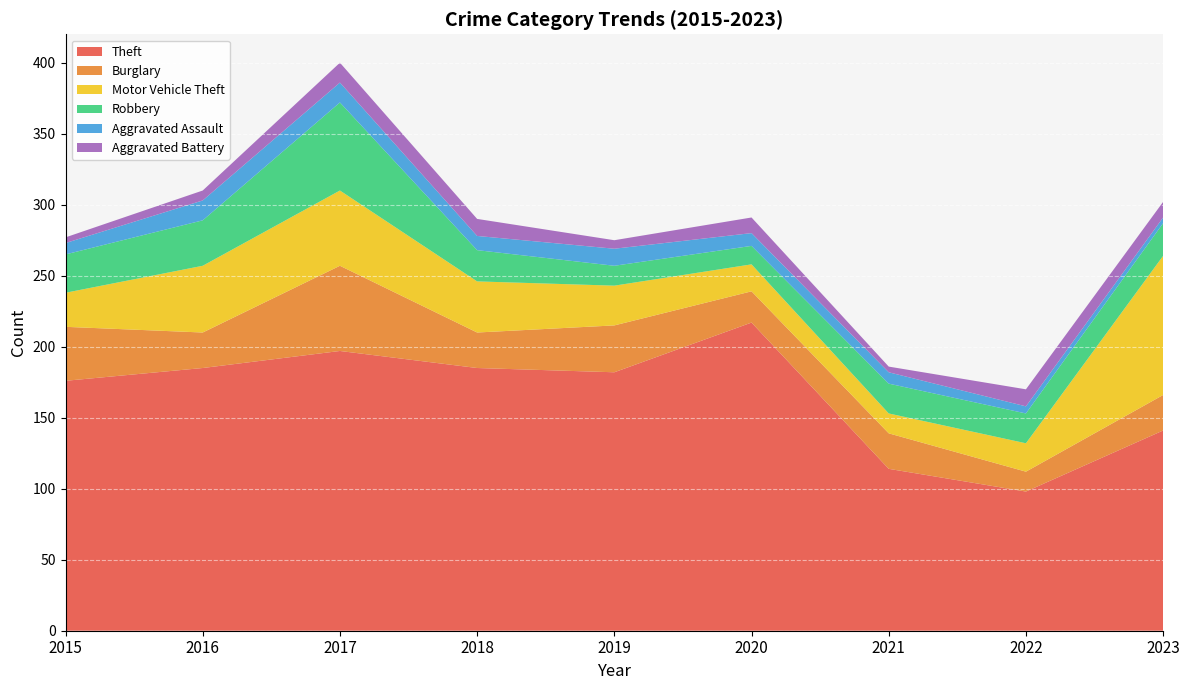

Reading left to right, list all the values displayed in this chart.

Theft: 2015=176	2016=185	2017=197	2018=185	2019=182	2020=217	2021=114	2022=98	2023=141
Burglary: 2015=38	2016=25	2017=60	2018=25	2019=33	2020=22	2021=25	2022=14	2023=25
Motor Vehicle Theft: 2015=24	2016=47	2017=53	2018=36	2019=28	2020=19	2021=14	2022=20	2023=98
Robbery: 2015=27	2016=32	2017=62	2018=22	2019=14	2020=13	2021=21	2022=21	2023=23
Aggravated Assault: 2015=8	2016=14	2017=14	2018=10	2019=12	2020=9	2021=8	2022=5	2023=4
Aggravated Battery: 2015=4	2016=7	2017=14	2018=12	2019=6	2020=11	2021=4	2022=12	2023=11